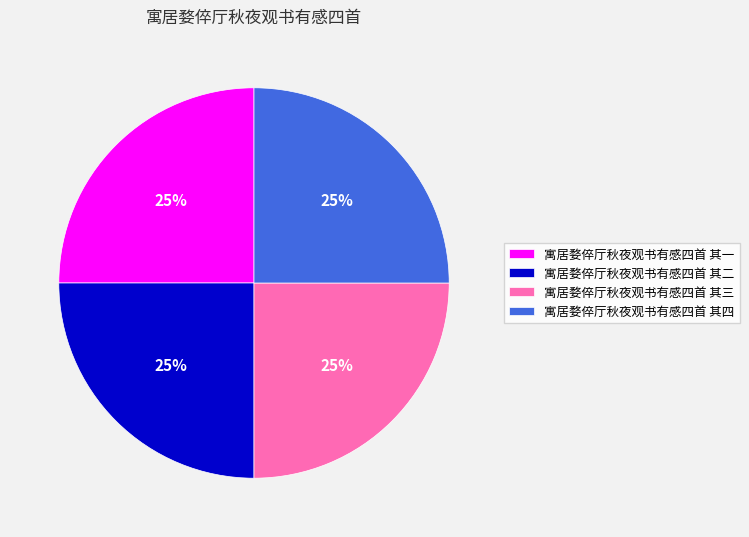

Count the number of slices in the pie.

4